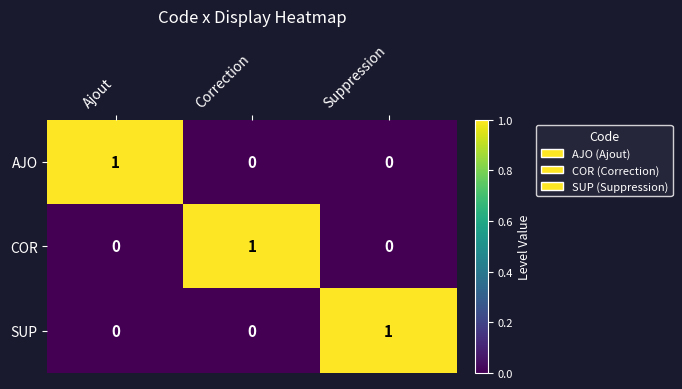

What is the greatest value displayed?

1